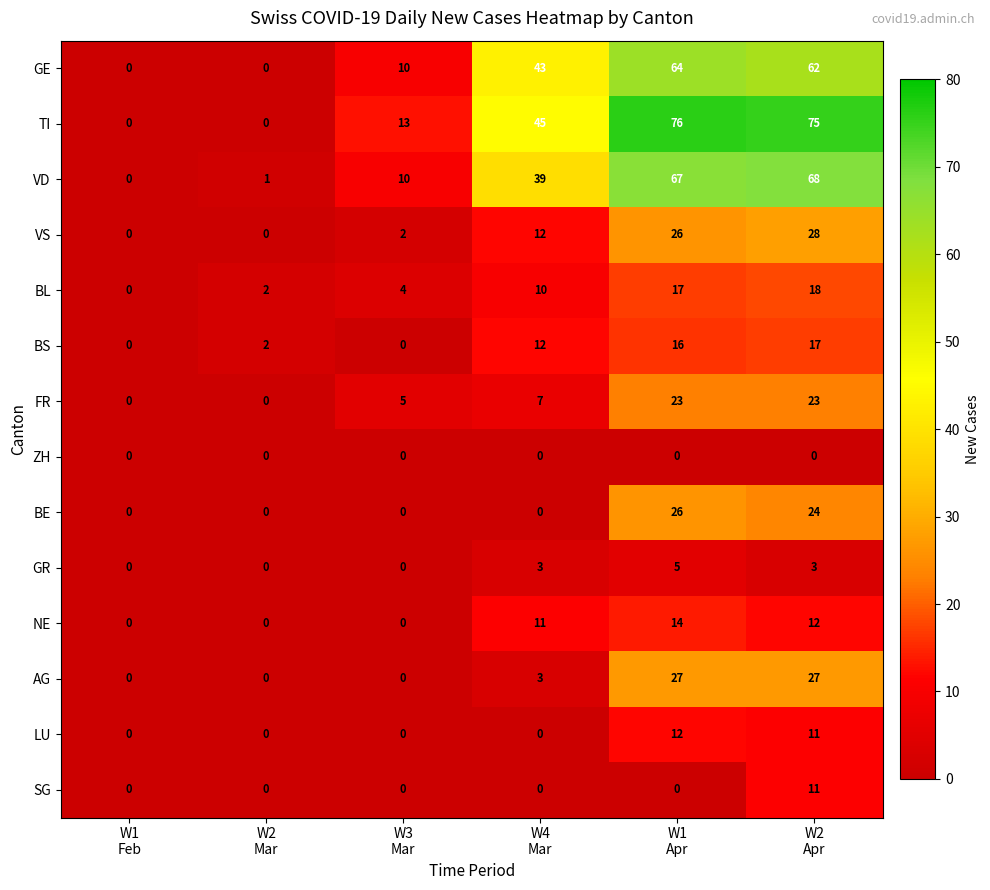

Count the number of data series in this chart.

14